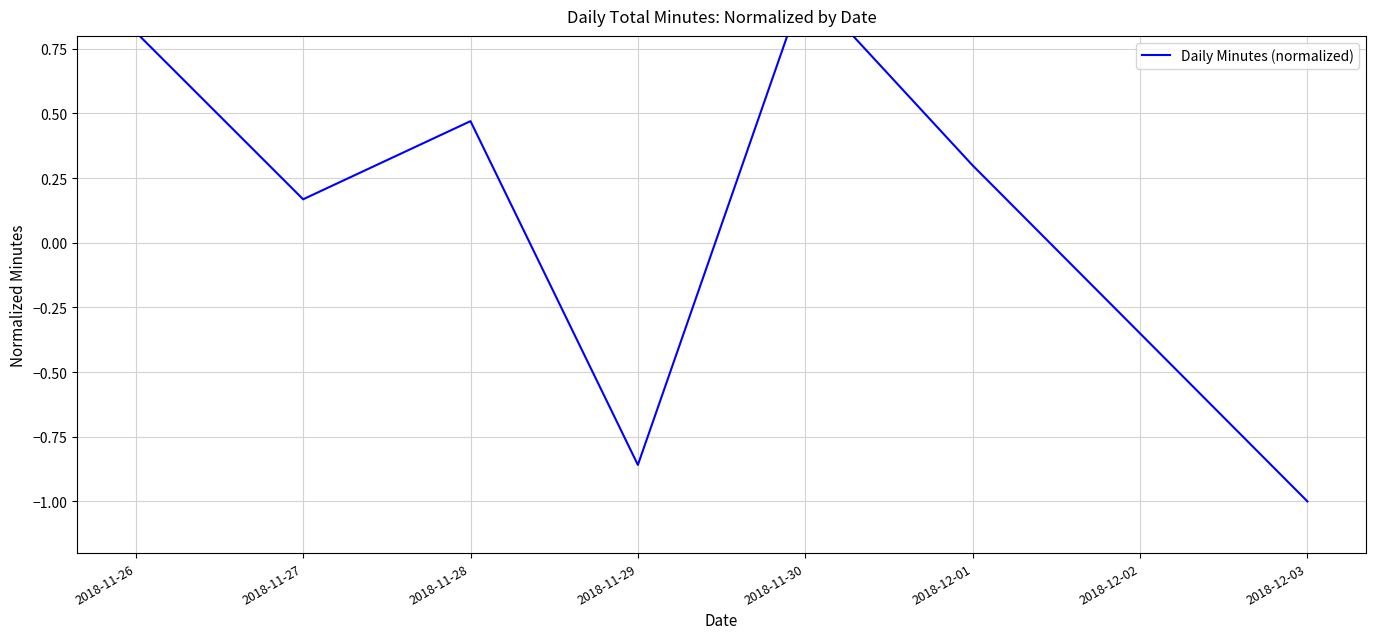

What is the label of the 4th point from the left?

2018-11-29